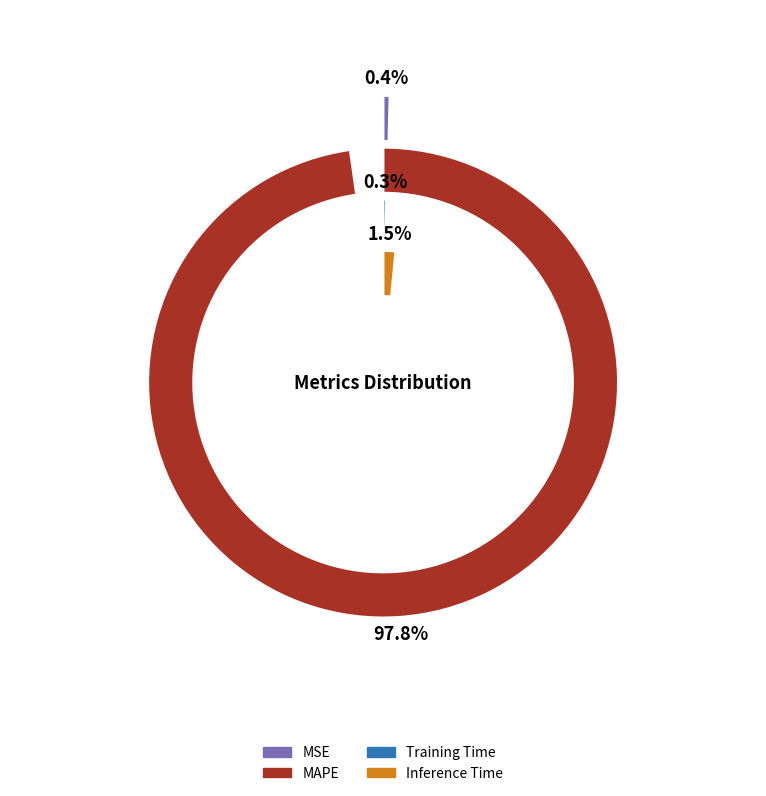

Rank the categories by value from lowest to highest.

Training Time, MSE, Inference Time, MAPE